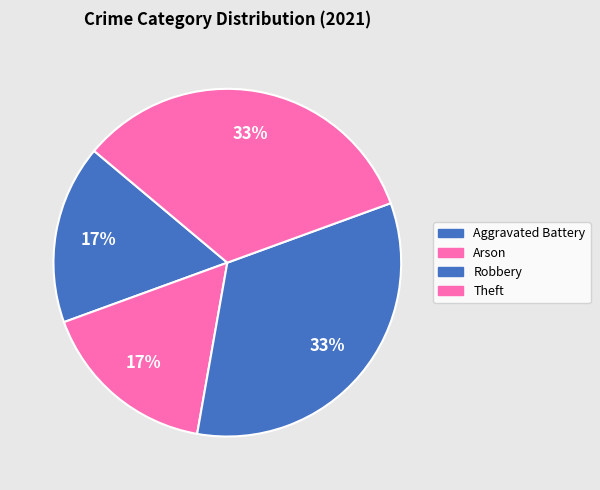

Combined, do Arson and Aggravated Battery account for over 50%?

No